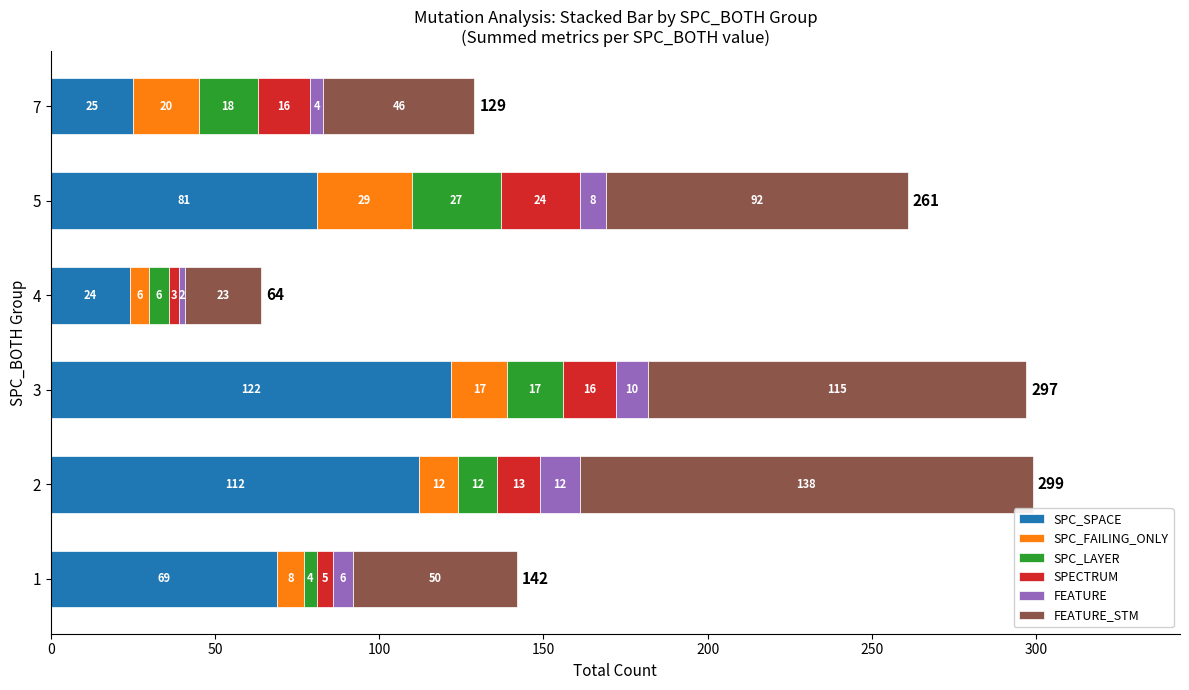

At which category is the sum across all series the highest?

2